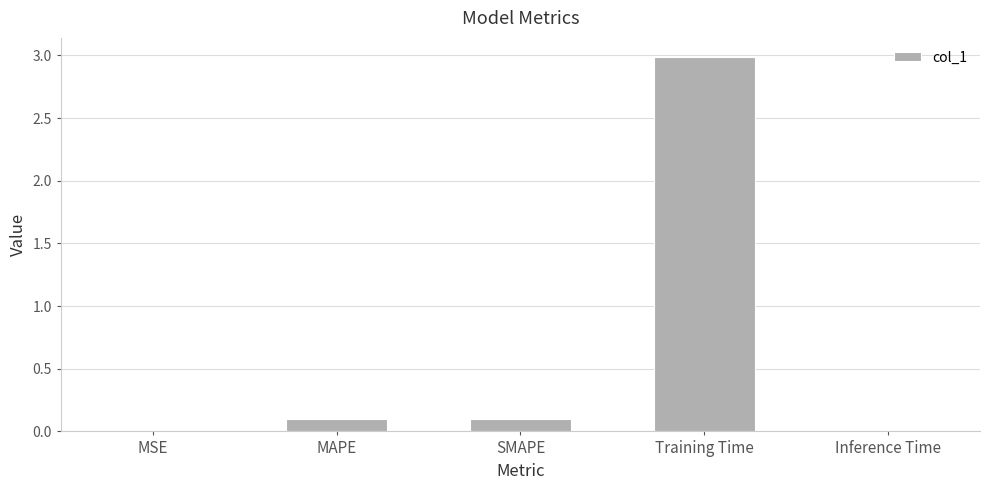

What is the change in value from MAPE to Training Time?

+2.9